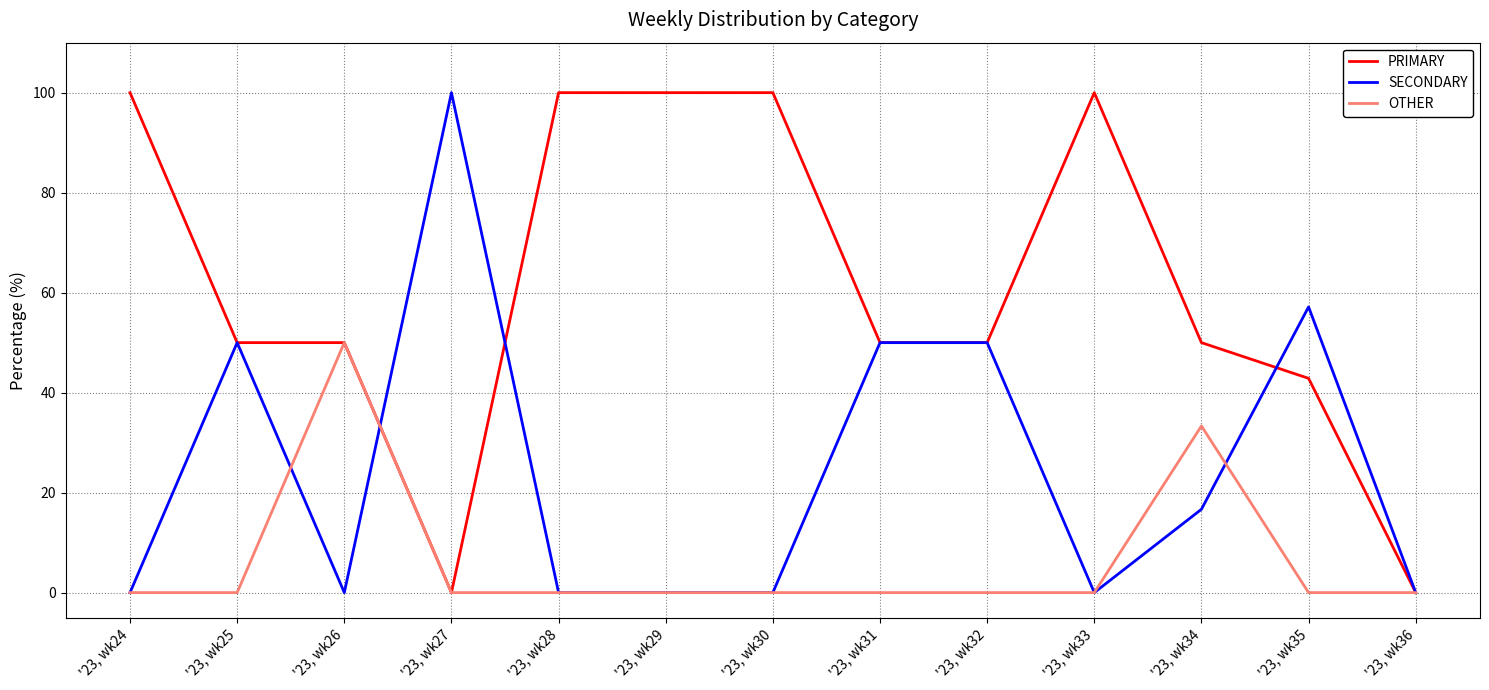

Reading left to right, extract all data points from this chart.

PRIMARY: '23, wk24=100.0	'23, wk25=50.0	'23, wk26=50.0	'23, wk27=0.0	'23, wk28=100.0	'23, wk29=100.0	'23, wk30=100.0	'23, wk31=50.0	'23, wk32=50.0	'23, wk33=100.0	'23, wk34=50.0	'23, wk35=42.9	'23, wk36=0.0
SECONDARY: '23, wk24=0.0	'23, wk25=50.0	'23, wk26=0.0	'23, wk27=100.0	'23, wk28=0.0	'23, wk29=0.0	'23, wk30=0.0	'23, wk31=50.0	'23, wk32=50.0	'23, wk33=0.0	'23, wk34=16.7	'23, wk35=57.1	'23, wk36=0.0
OTHER: '23, wk24=0.0	'23, wk25=0.0	'23, wk26=50.0	'23, wk27=0.0	'23, wk28=0.0	'23, wk29=0.0	'23, wk30=0.0	'23, wk31=0.0	'23, wk32=0.0	'23, wk33=0.0	'23, wk34=33.3	'23, wk35=0.0	'23, wk36=0.0